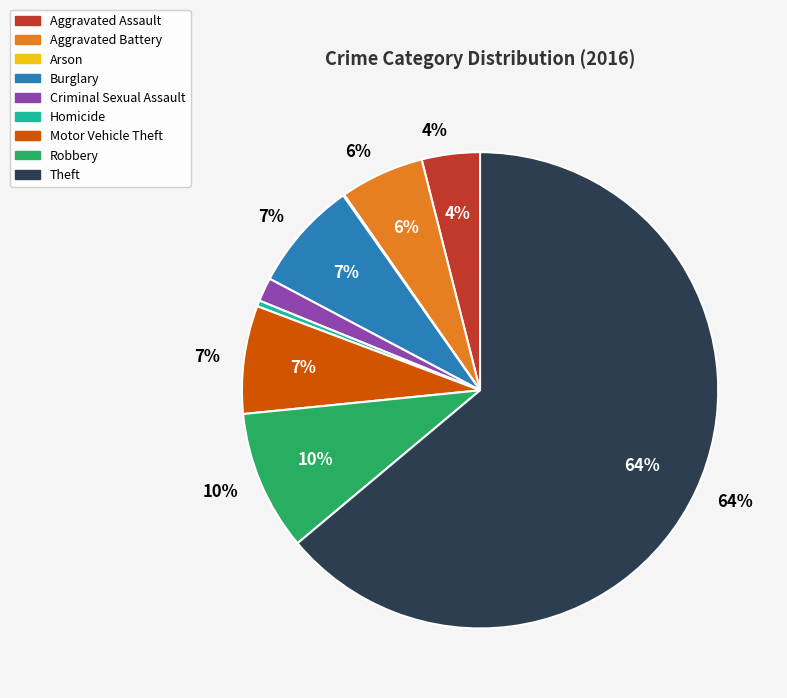

Between Theft and Homicide, which is larger?

Theft